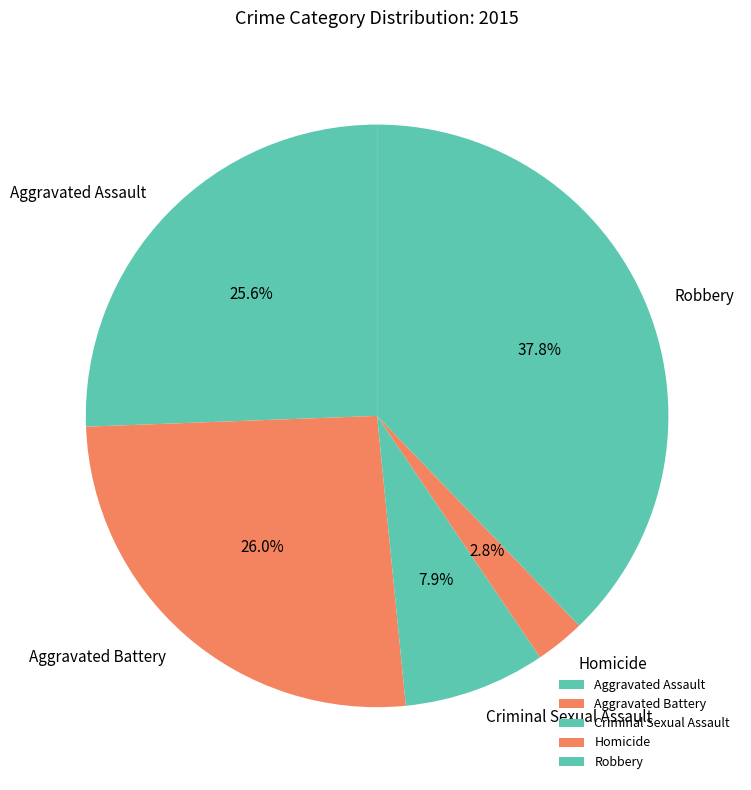

Is the sum of Aggravated Battery and Aggravated Assault greater than half?

Yes